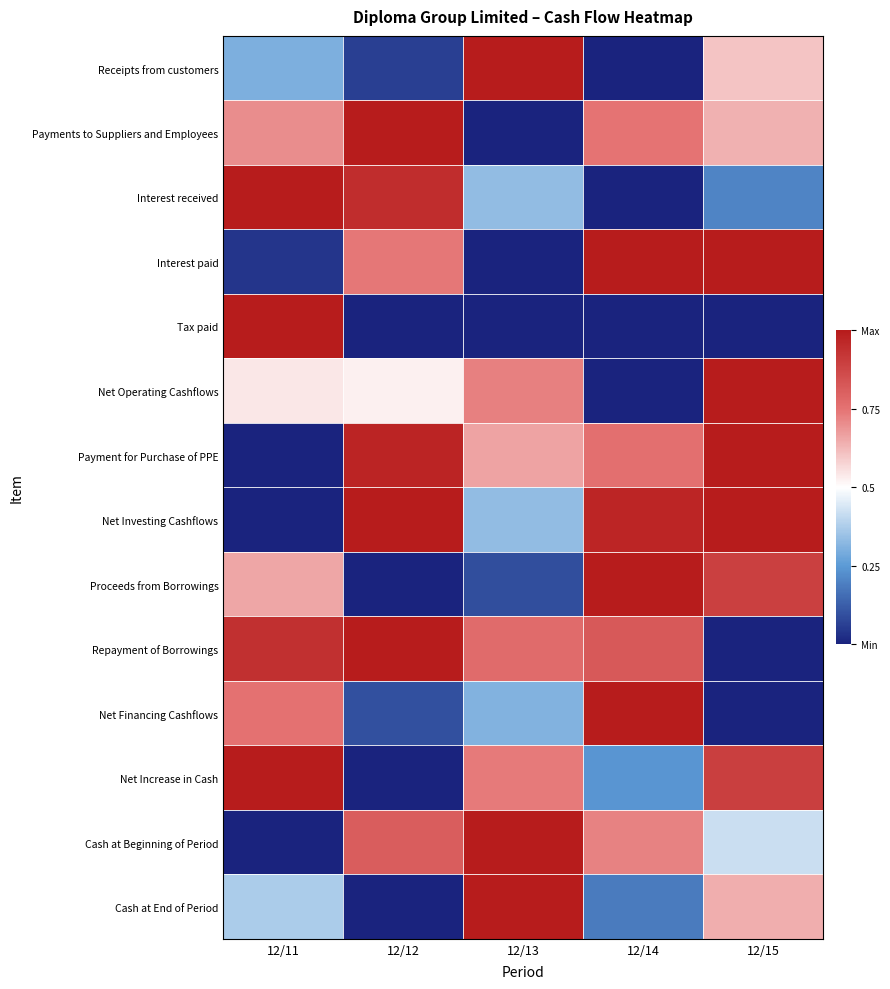

What is the maximum value shown in the chart?

1.0